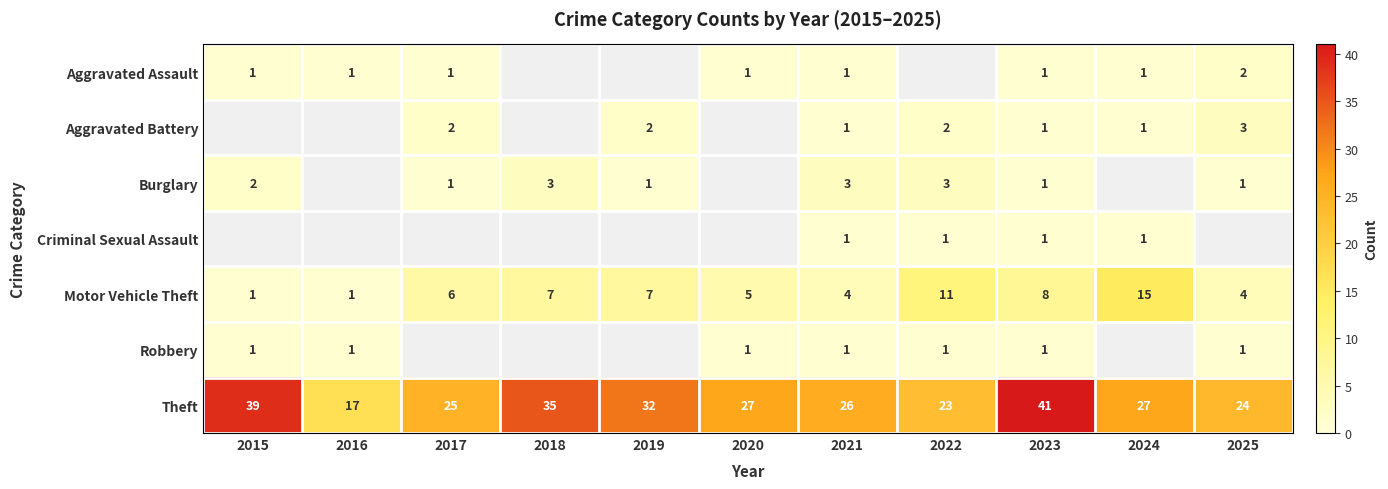

The value of Aggravated Battery at 2021 is 1. True or false?

True